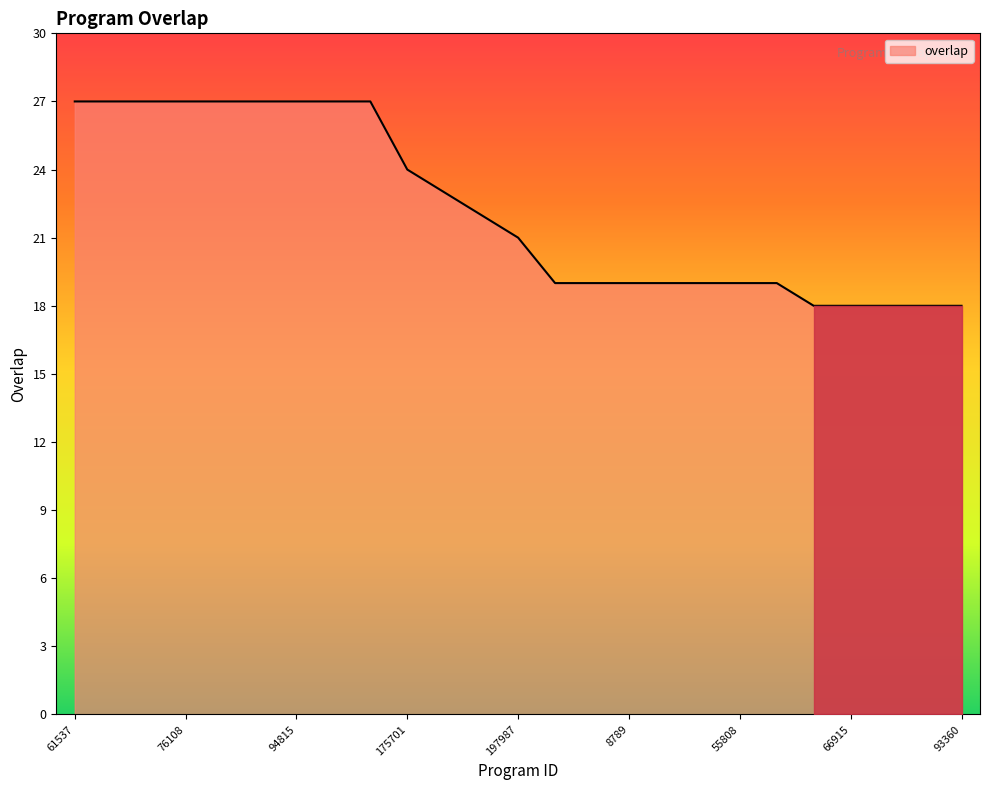

What is the smallest value displayed?

18